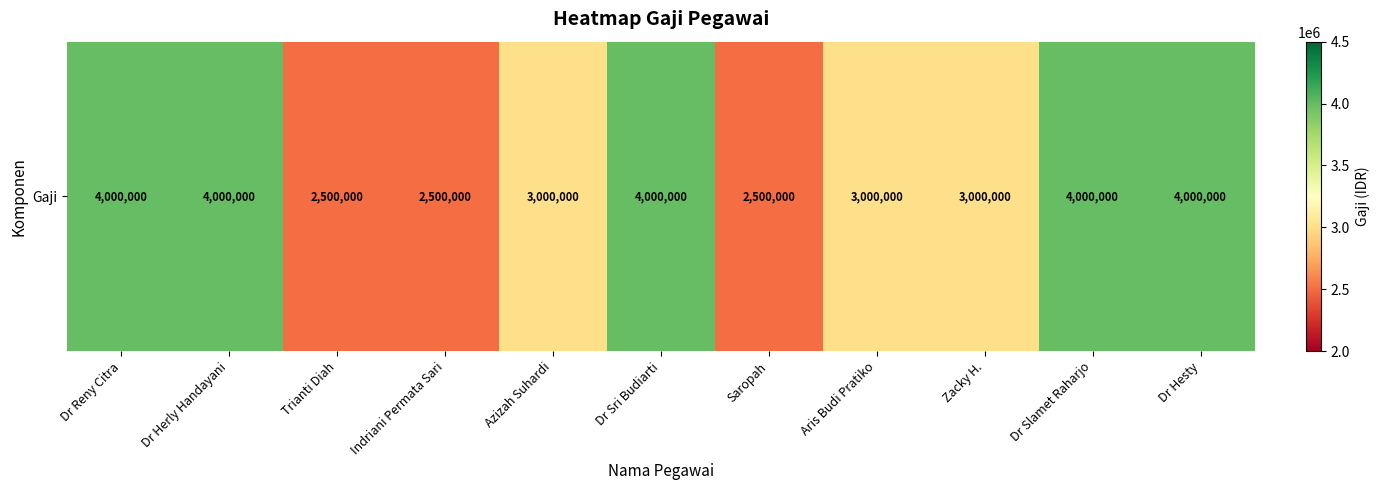

What is the difference between the maximum and minimum values?

1500000